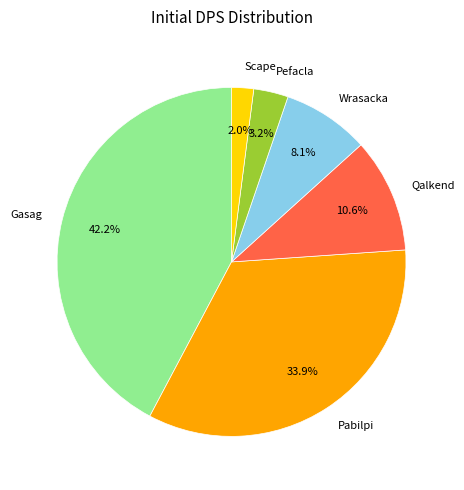

How many segments does this pie chart have?

6